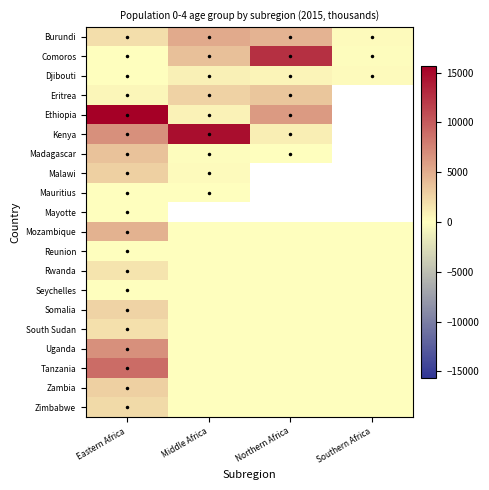

Which series changed the most between Middle Africa and Southern Africa?

Burundi